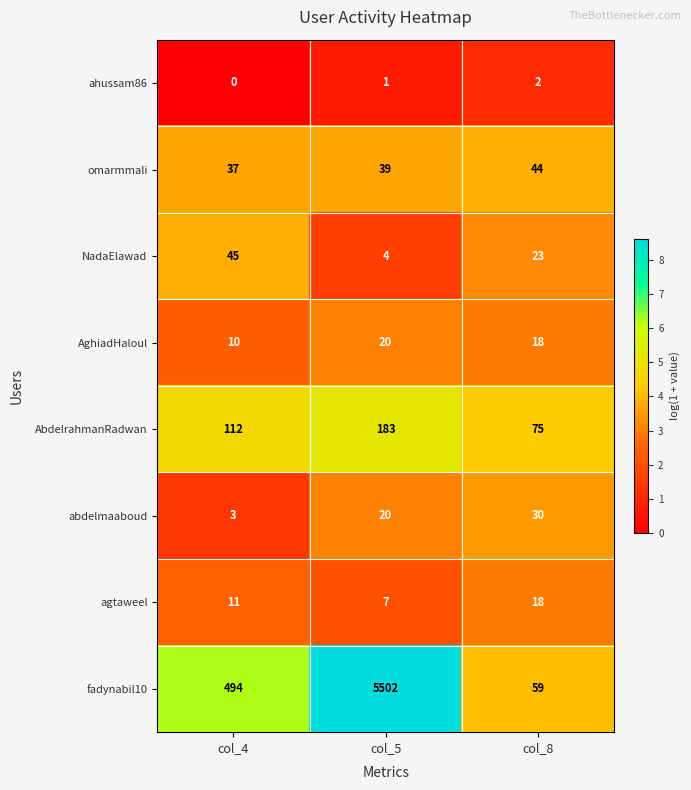

Rank the series at col_4 from highest to lowest value.

fadynabil10, AbdelrahmanRadwan, NadaElawad, omarmmali, agtaweel, AghiadHaloul, abdelmaaboud, ahussam86